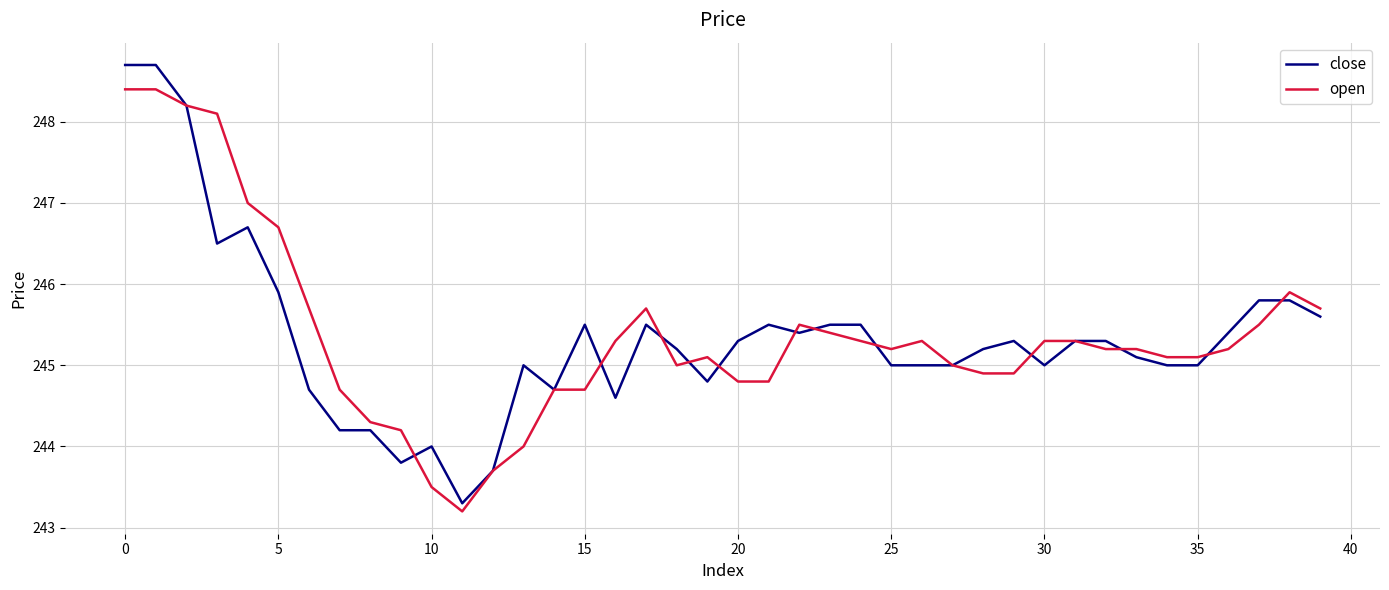

Which series has the widest spread of values?

close